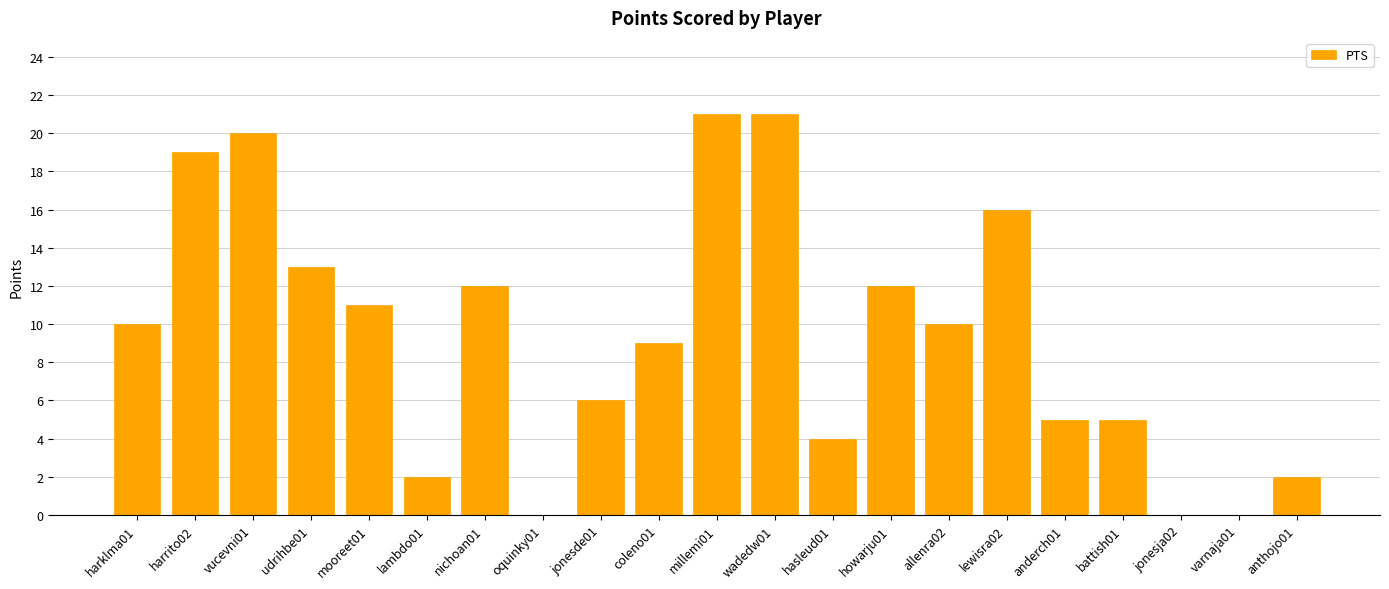

What is the change in value from vucevni01 to varnaja01?

-20